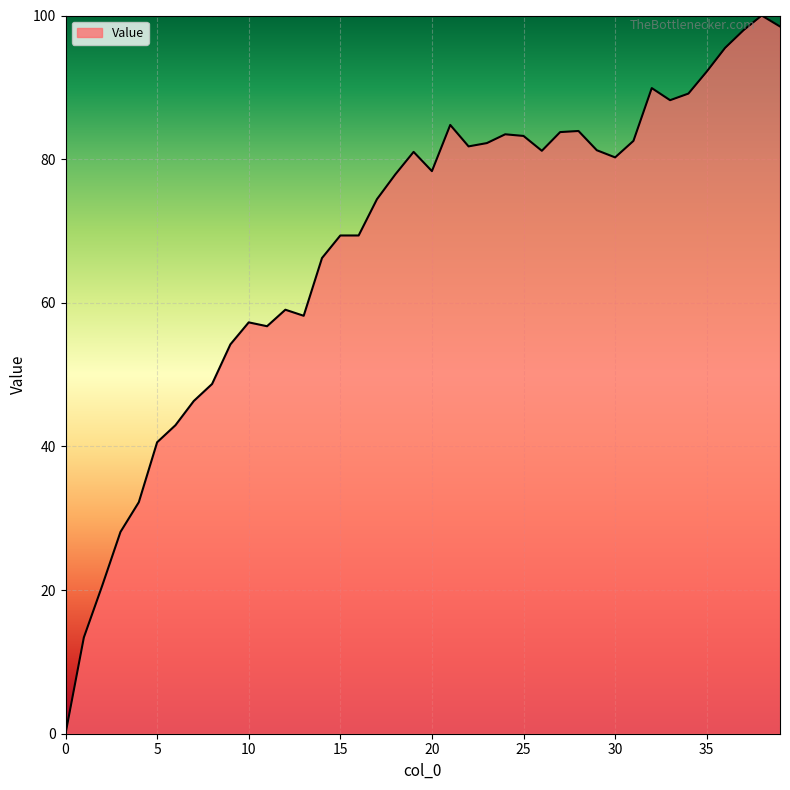

What is the maximum value shown in the chart?

100.0